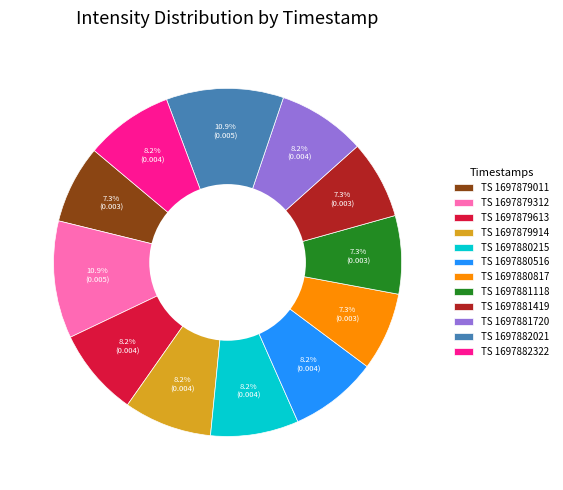

Does any single category account for the majority?

No